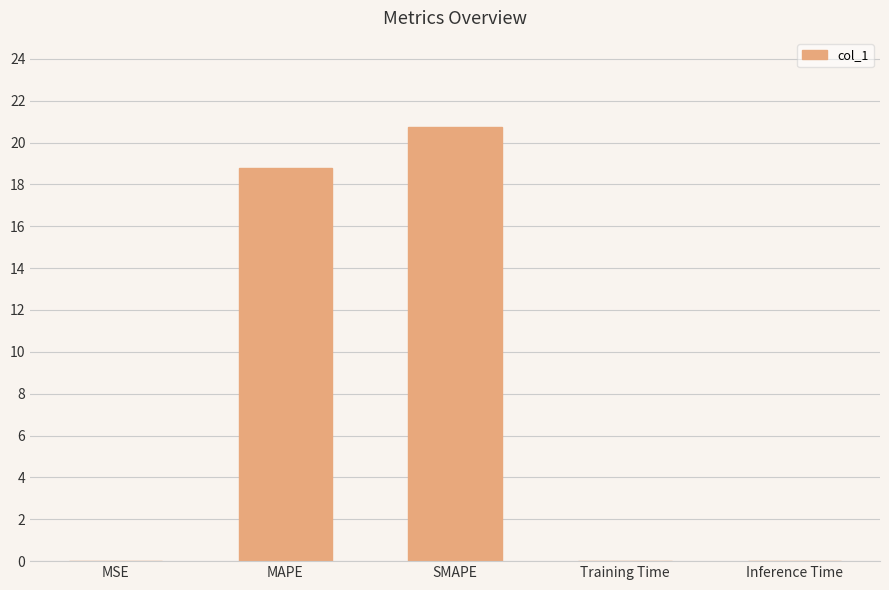

What is the average value?

7.9